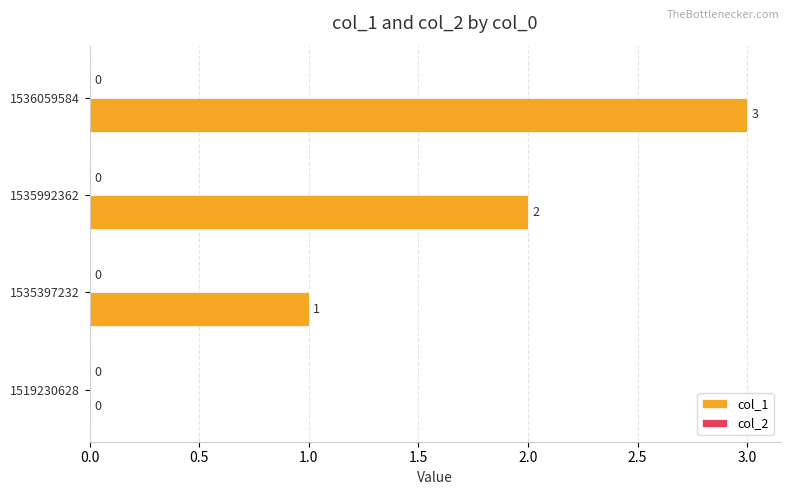

What is the approximate value at 1536059584?

3